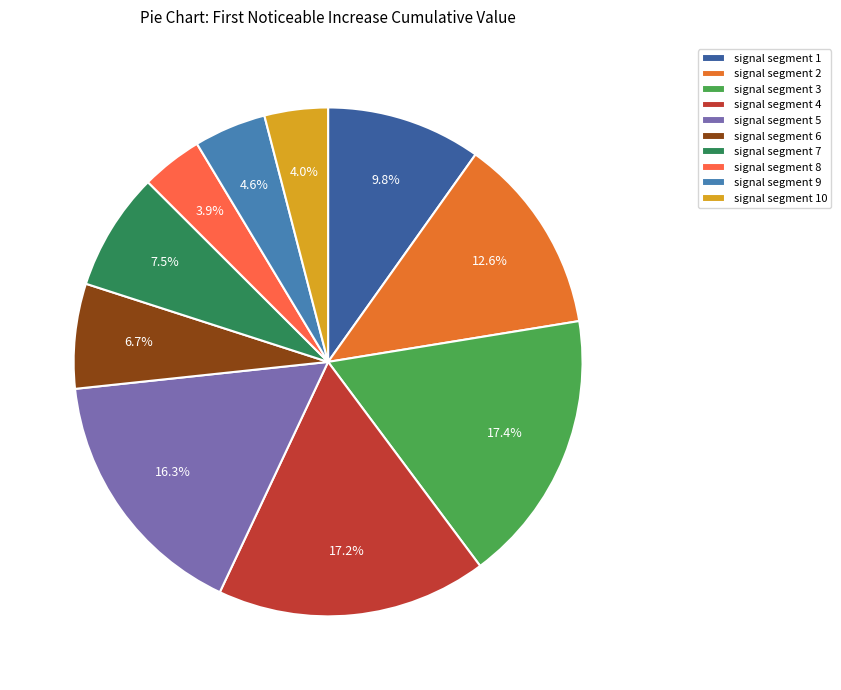

Between signal segment 2 and signal segment 5, which is larger?

signal segment 5